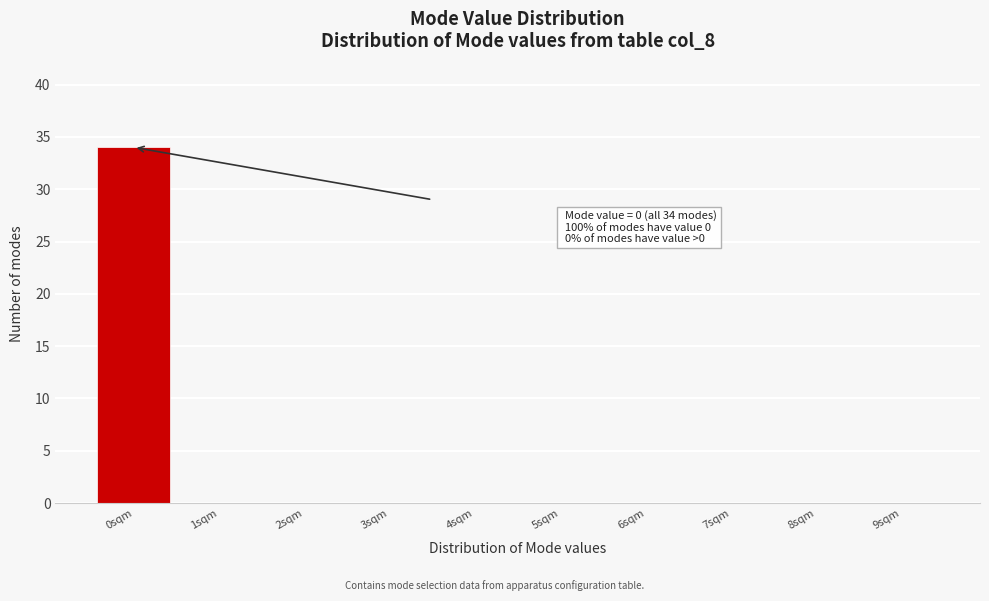

Over which range of the x-axis is the bar tallest?

-0.5 to 0.5